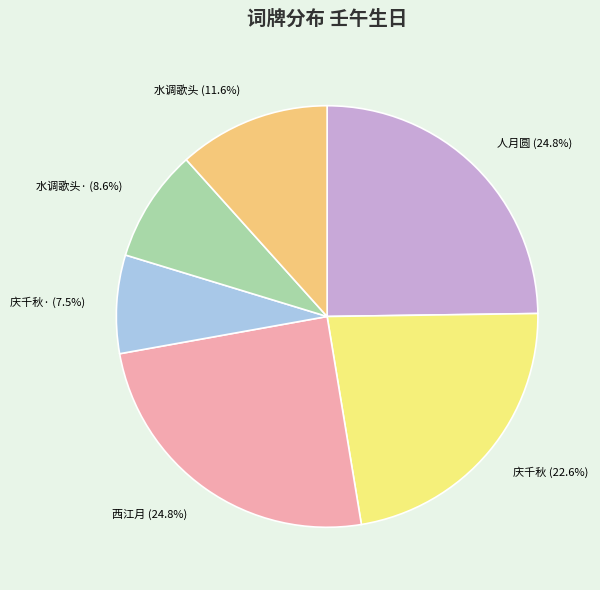

How many segments does this pie chart have?

6